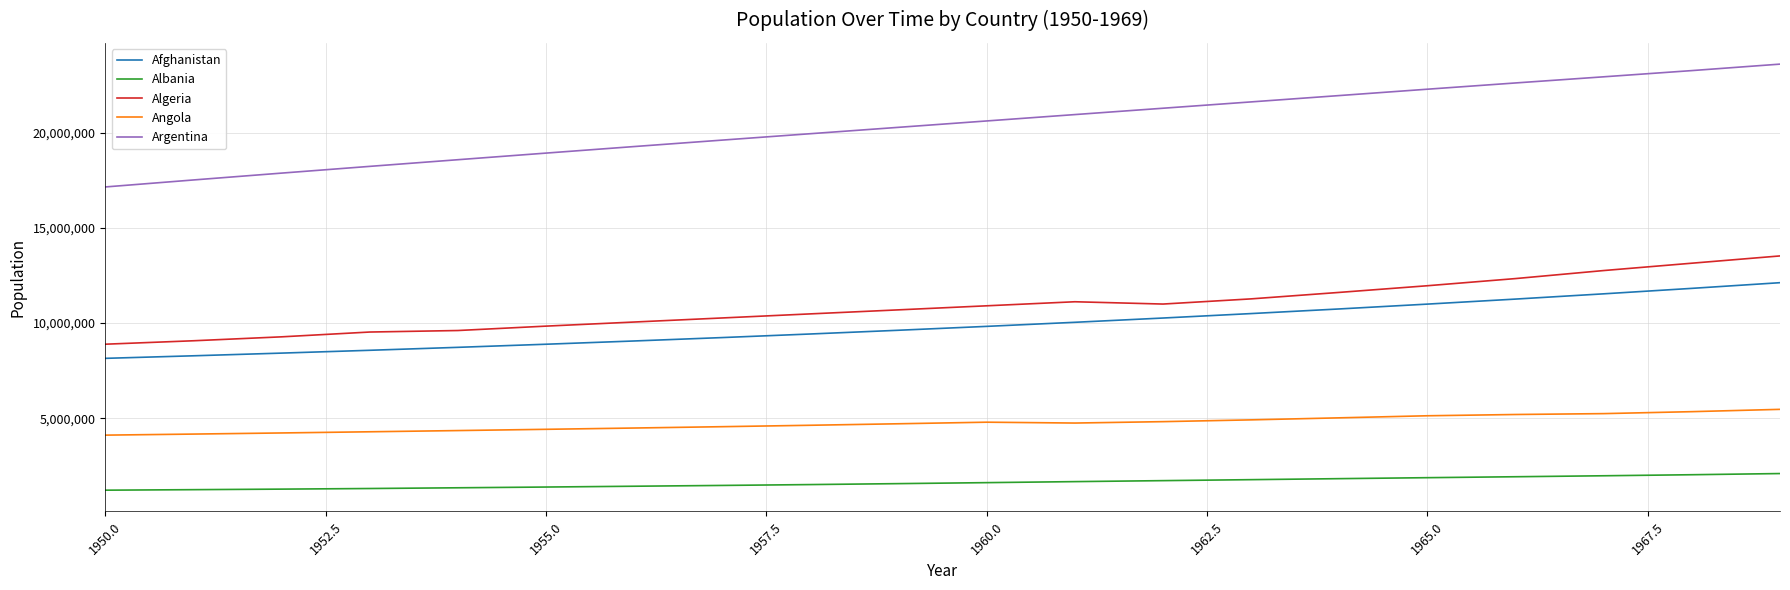

Which series has the largest total across all categories?

Argentina